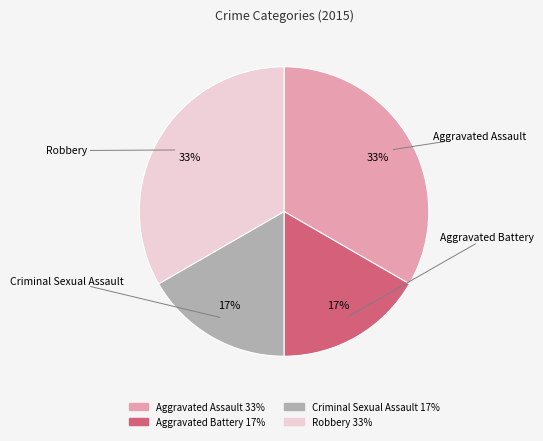

To the nearest percent, what portion does Aggravated Assault represent?

33%